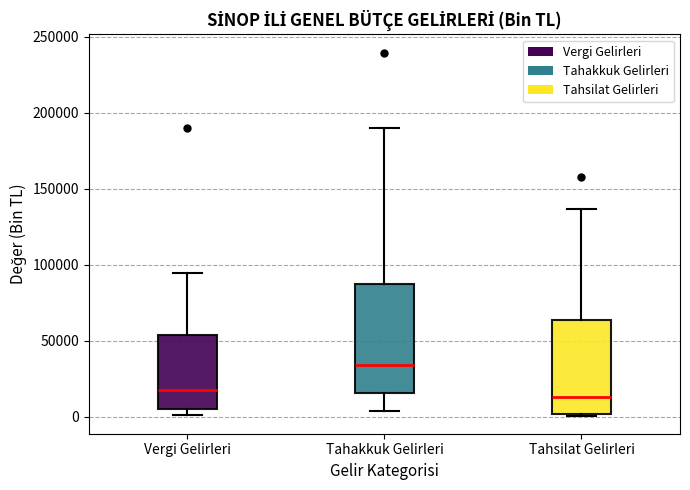

Which box's median line is the highest?

Tahakkuk Gelirleri